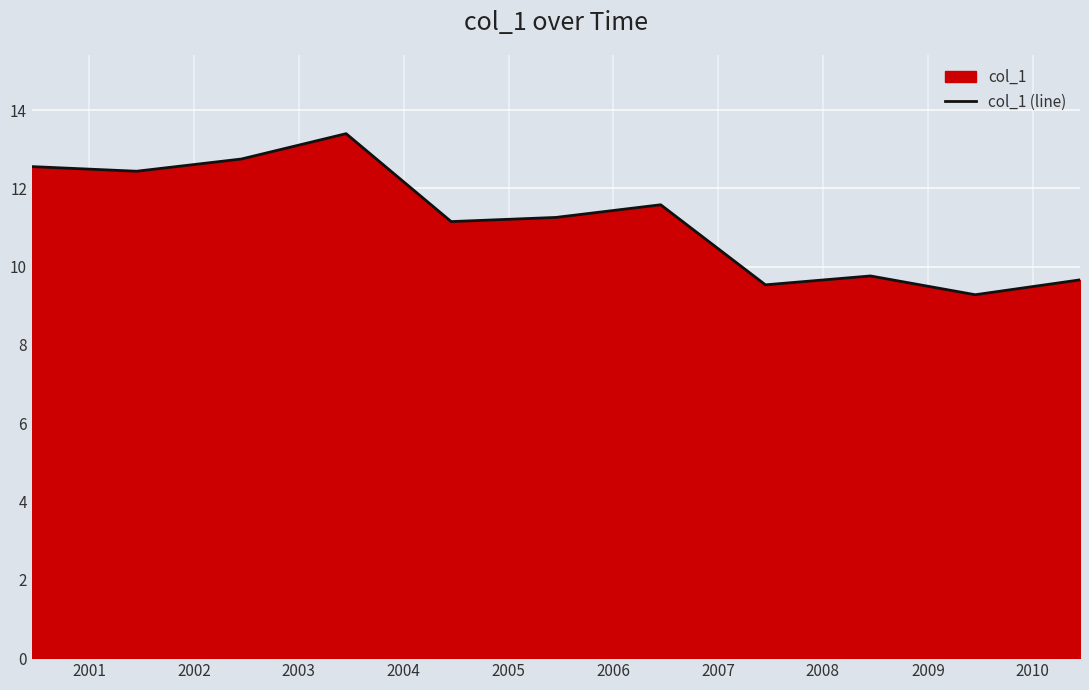

What is the greatest value displayed?

13.4